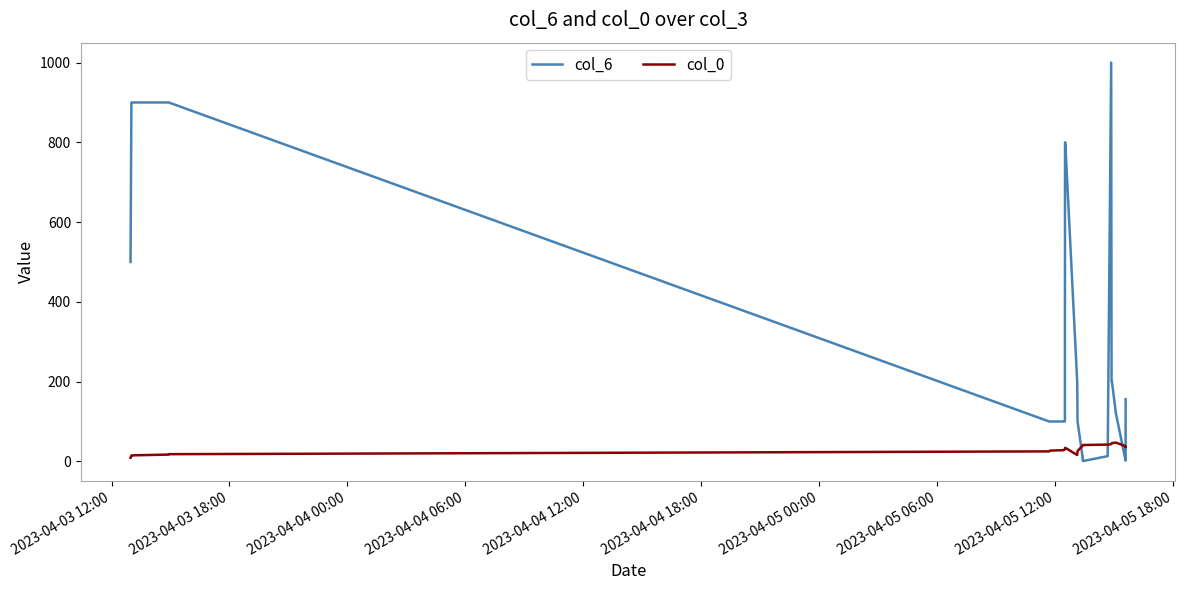

Which series ends up on top after the final intersection of col_0 and col_6?

col_6